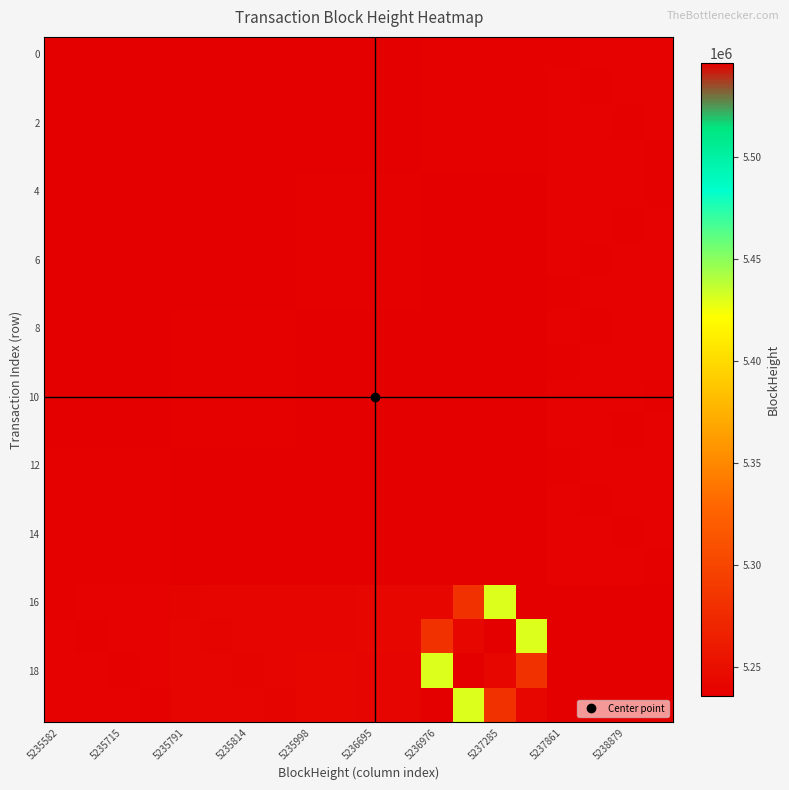

At which category is the sum across all series the highest?

5236976